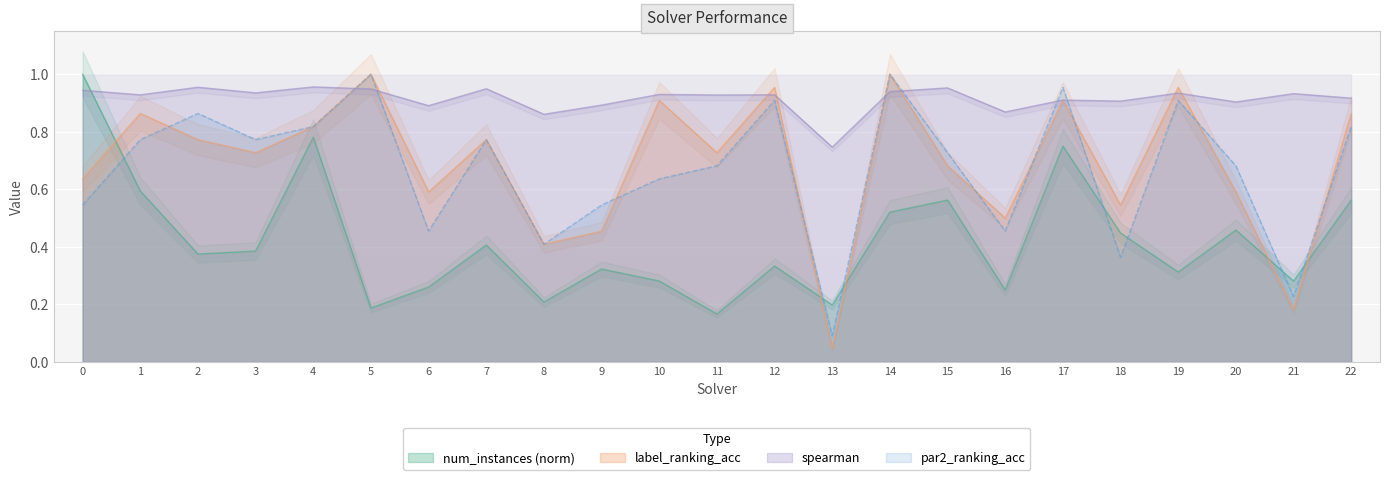

What is the total value across all series at 6?

2.2